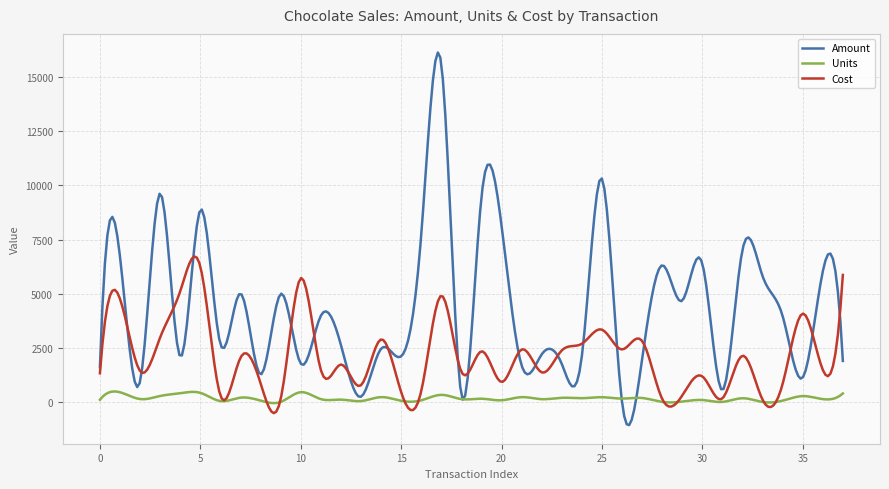

List the series in order of their peak value, lowest first.

Units, Cost, Amount